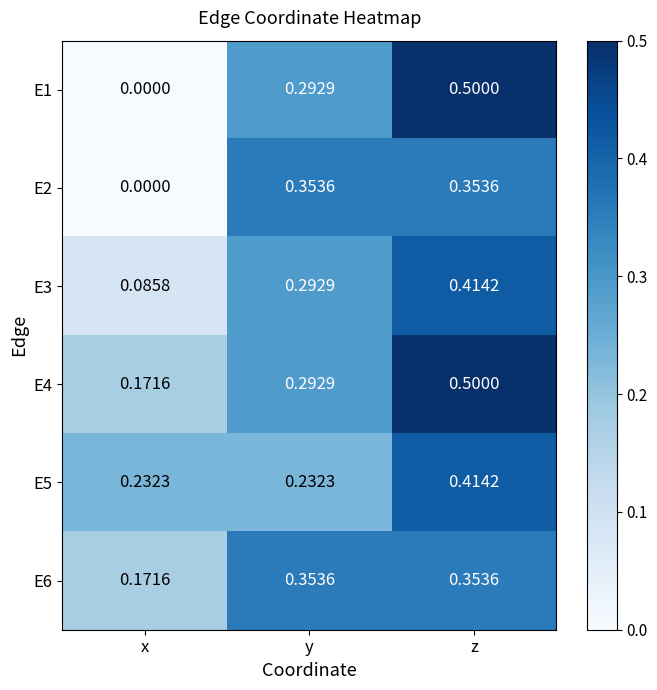

At which category does the chart reach its peak across all series?

z